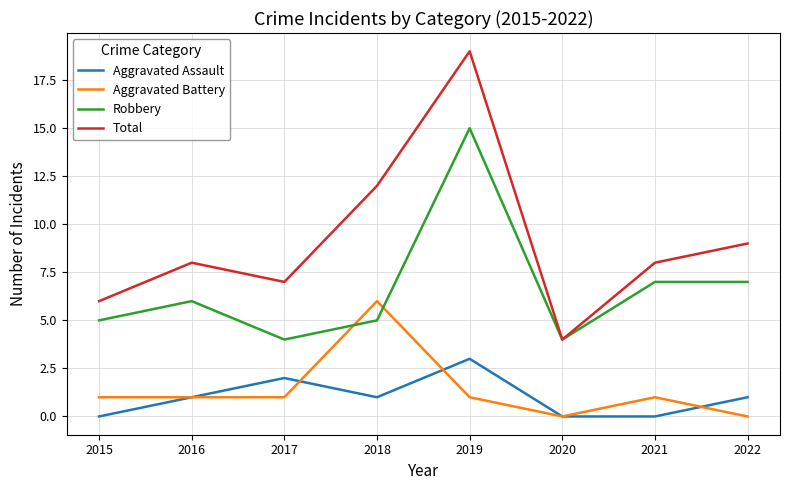

True or false: Robbery has more than 0 points higher than both neighbors.

True